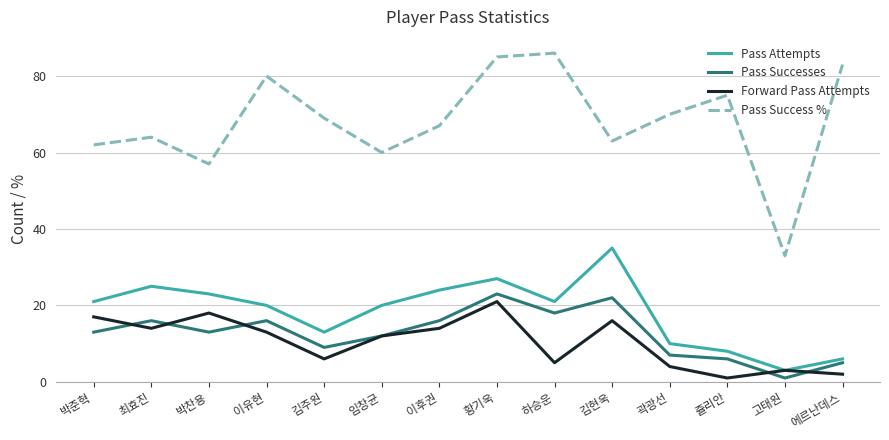

Which series has the largest total across all categories?

Pass Success %